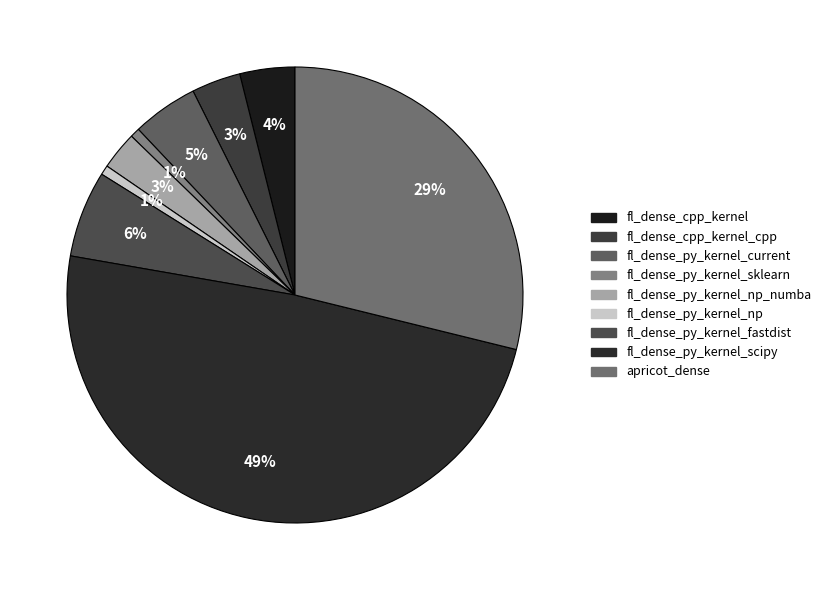

How many slices are in this pie chart?

9